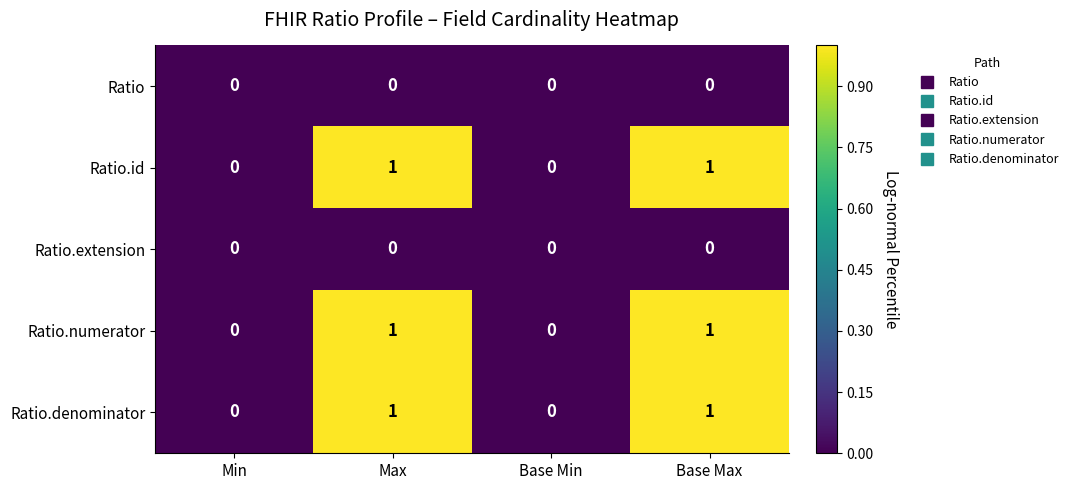

Reading right to left, extract all data points from this chart.

Ratio: 0	0	0	0
Ratio.id: 1	0	1	0
Ratio.extension: 0	0	0	0
Ratio.numerator: 1	0	1	0
Ratio.denominator: 1	0	1	0